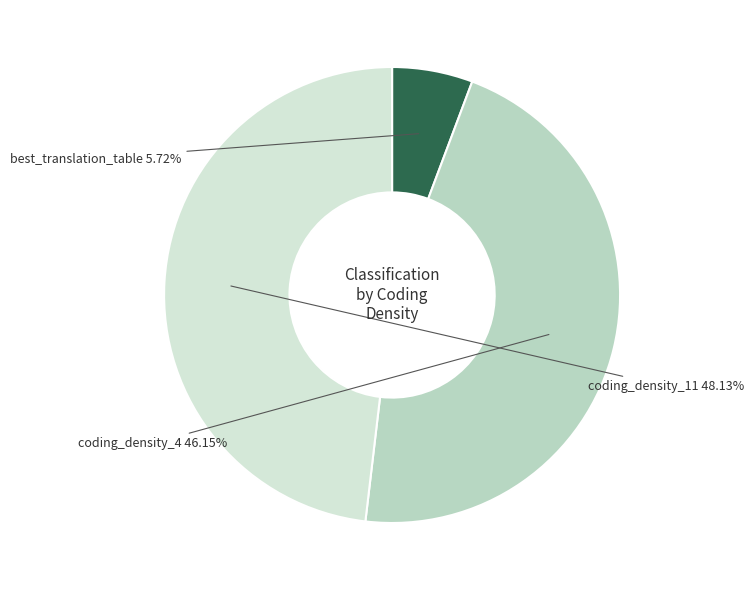

Between coding_density_11 and coding_density_4, which is larger?

coding_density_11